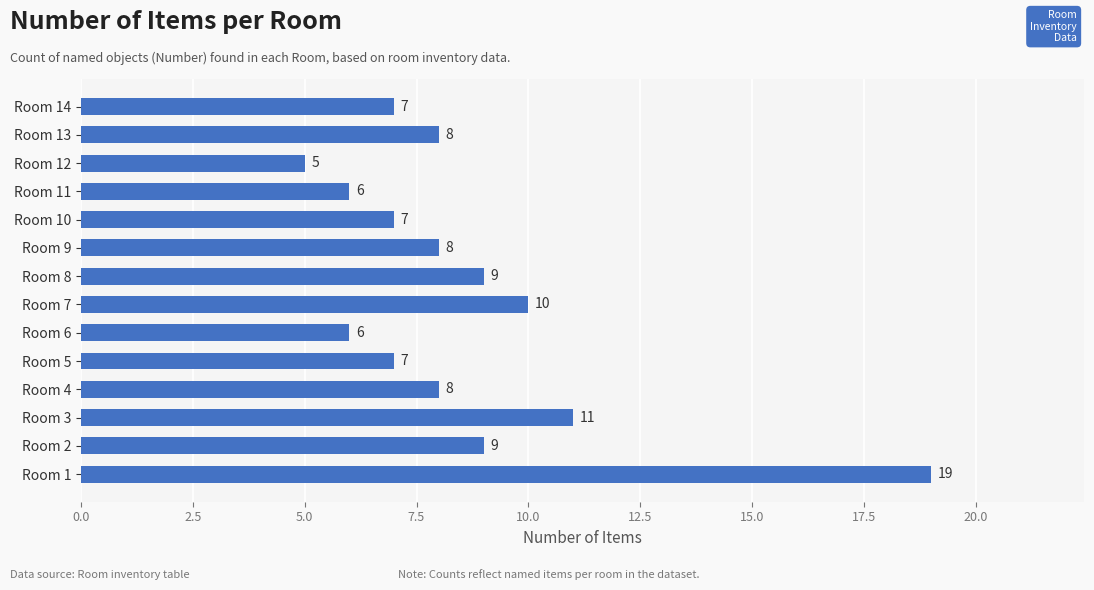

Reading top to bottom, list all the values displayed in this chart.

Room 14=7	Room 13=8	Room 12=5	Room 11=6	Room 10=7	Room 9=8	Room 8=9	Room 7=10	Room 6=6	Room 5=7	Room 4=8	Room 3=11	Room 2=9	Room 1=19